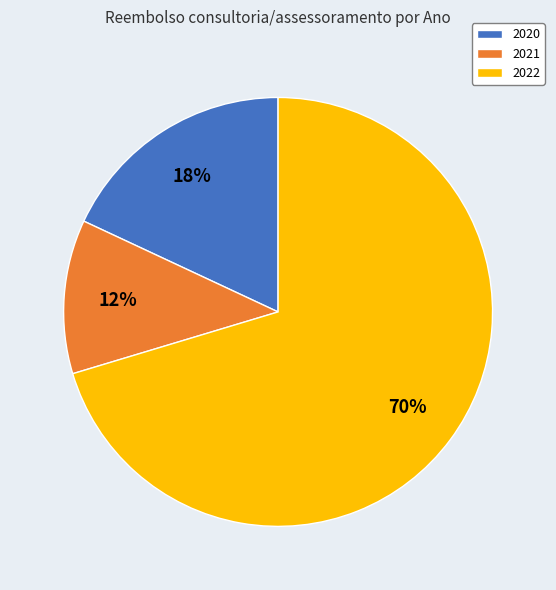

To the nearest percent, what is the combined percentage of 2020 and 2022?

88%